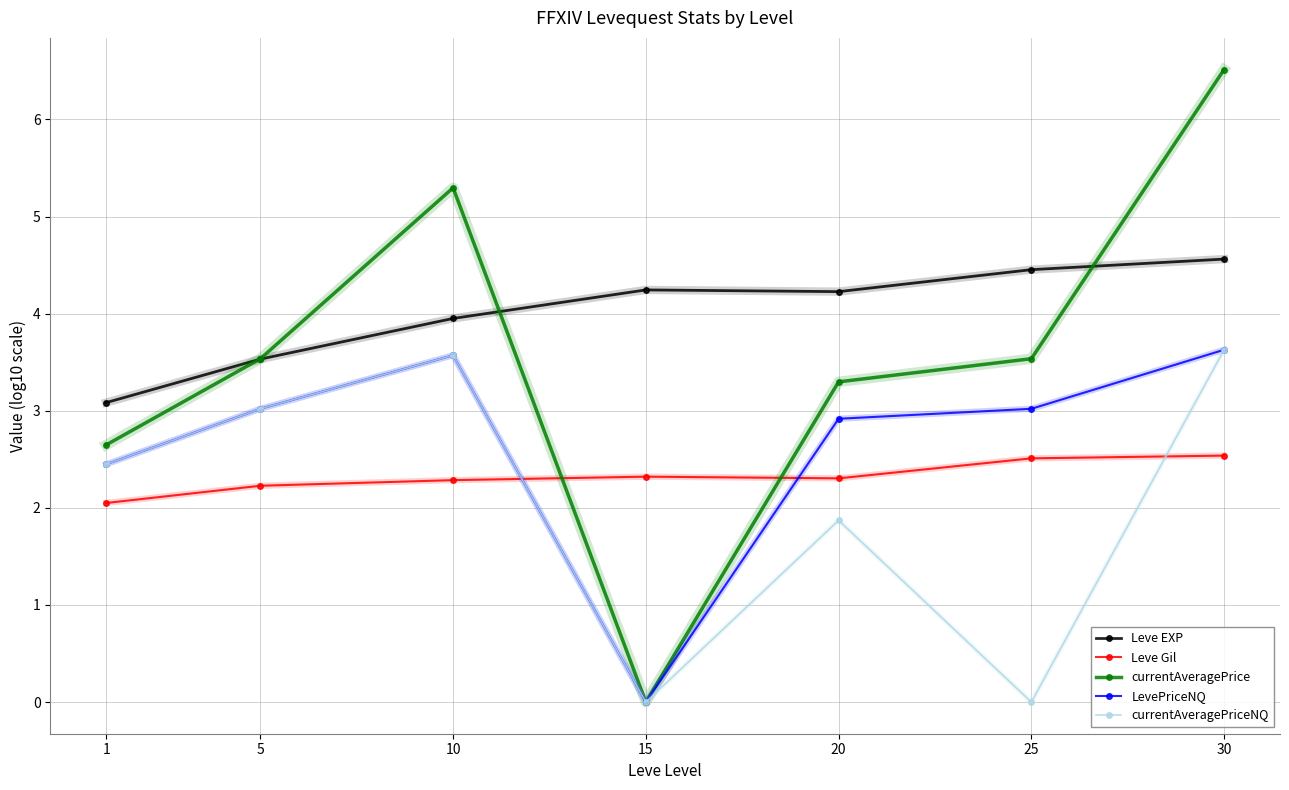

True or false: LevePriceNQ has a value of 3.2 at 1.

False